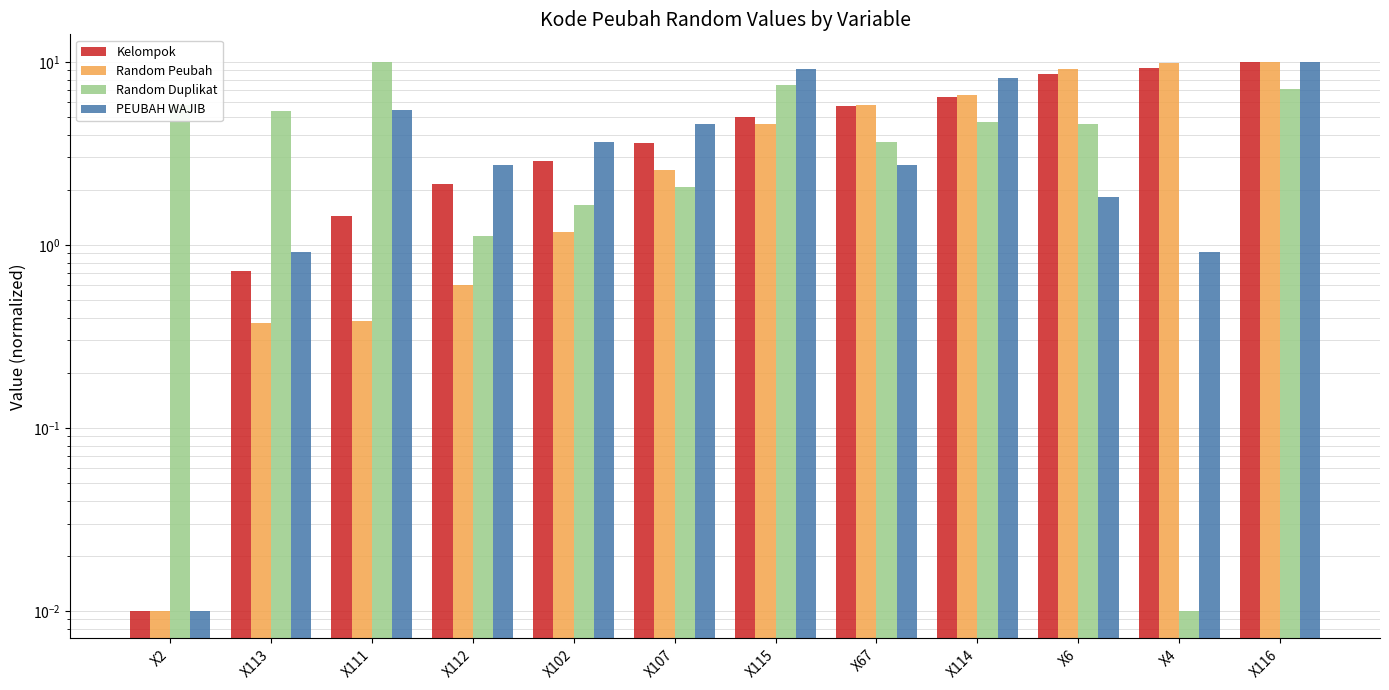

Rank the categories by Random Peubah value from highest to lowest.

X116, X4, X6, X114, X67, X115, X107, X102, X112, X111, X113, X2